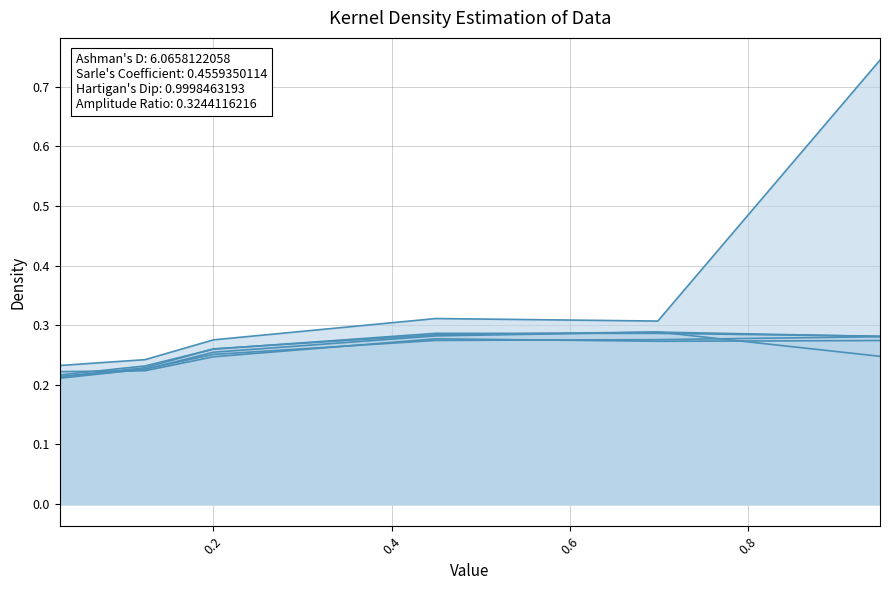

What is the total value across all series at 0.0273972602739726?

1.3